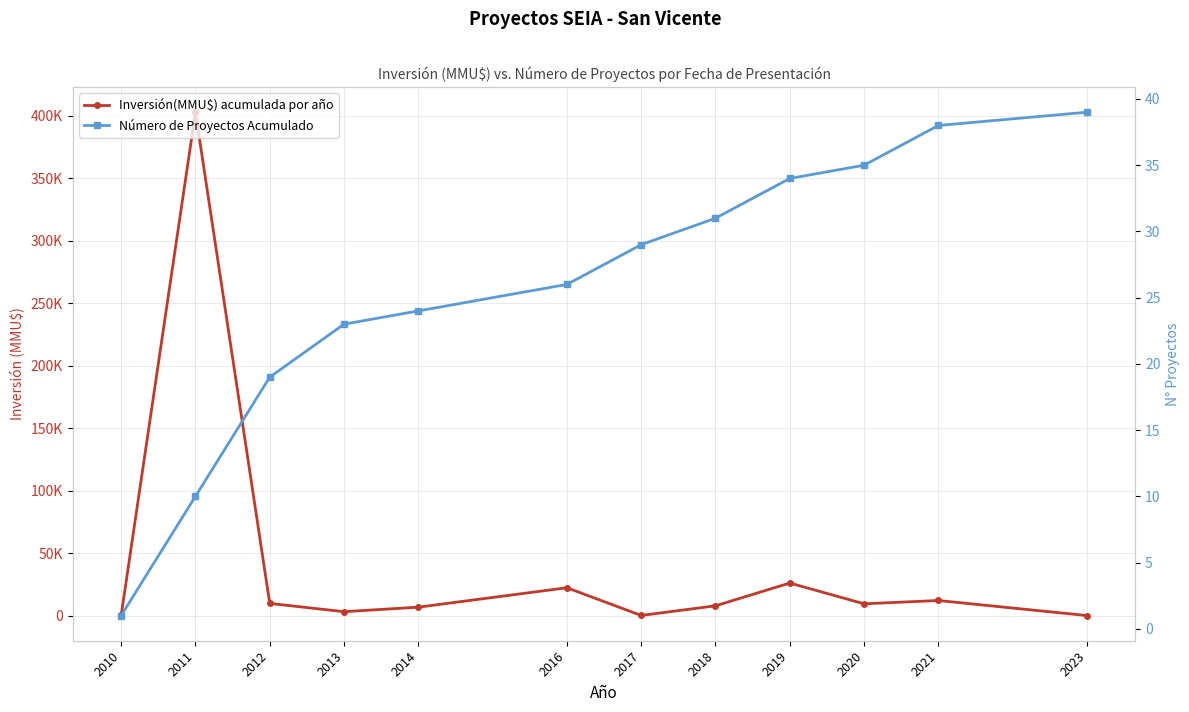

At 2010, list the series in order from smallest to largest.

Número de Proyectos Acumulado, Inversión(MMU$) acumulada por año